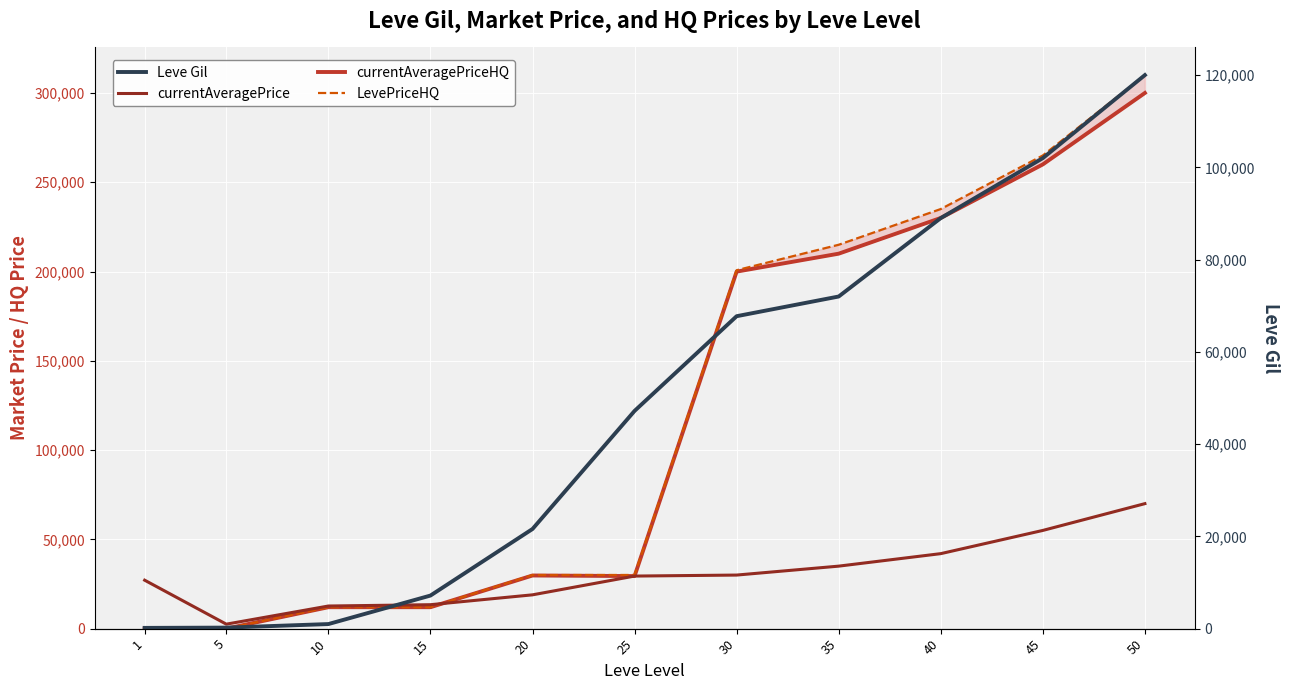

Between 25 and 40, which series saw the biggest shift?

LevePriceHQ